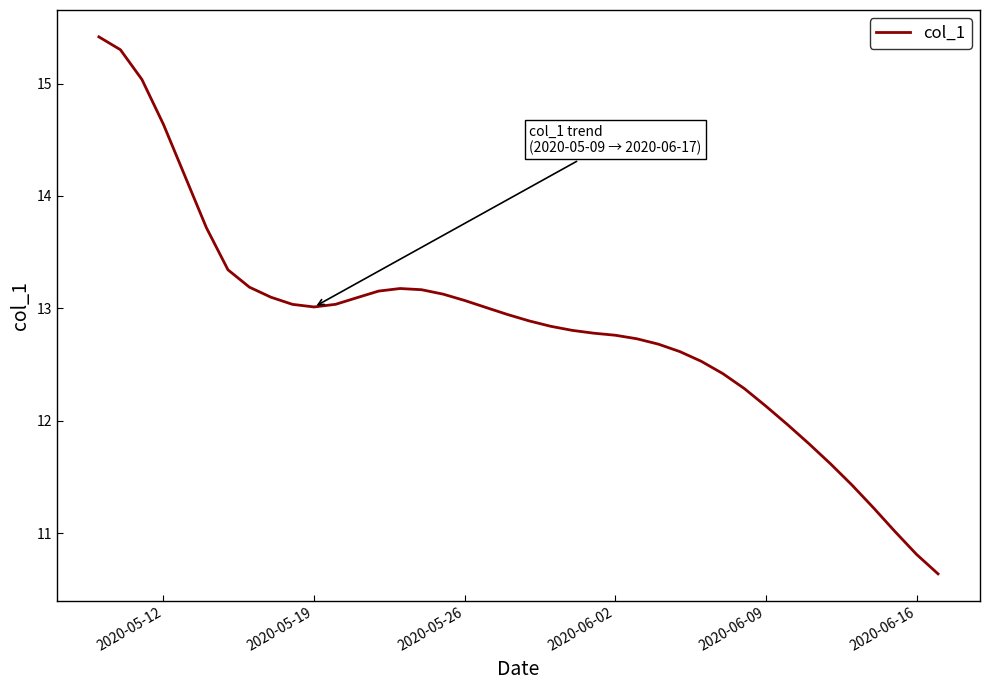

Reading left to right, list all the values displayed in this chart.

15.4	15.3	15.0	14.6	14.2	13.7	13.3	13.2	13.1	13.0	13.0	13.0	13.1	13.2	13.2	13.2	13.1	13.1	13.0	12.9	12.9	12.8	12.8	12.8	12.8	12.7	12.7	12.6	12.5	12.4	12.3	12.1	12.0	11.8	11.6	11.4	11.2	11.0	10.8	10.6